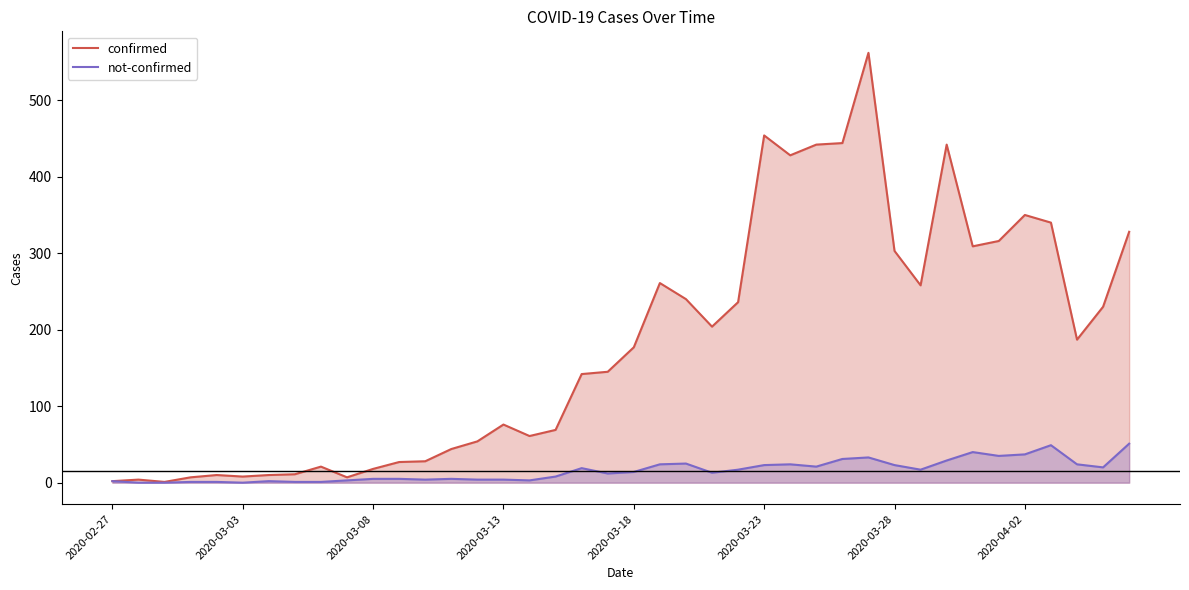

What position from the left is 9?

10